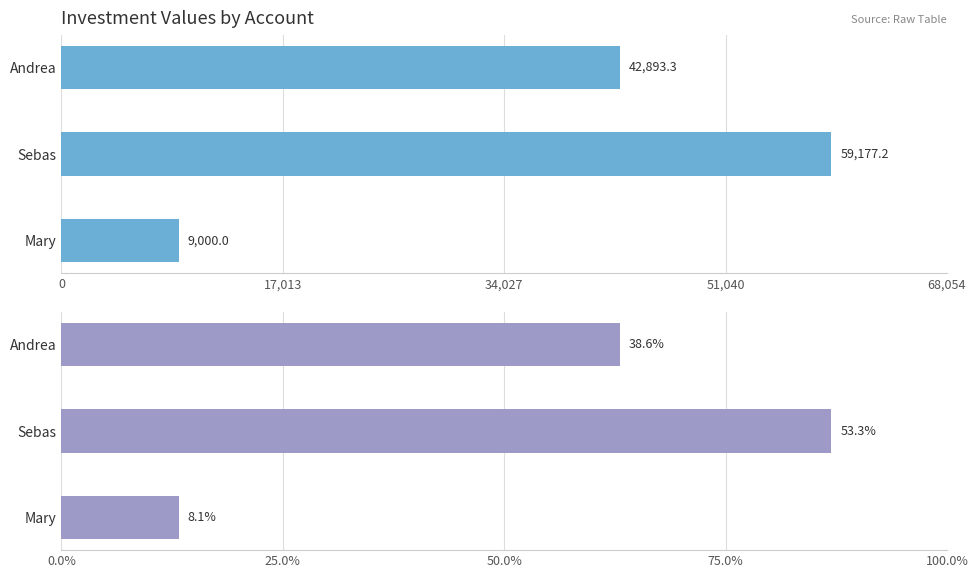

The precio total series shows 23788.4 at Andrea. True or false?

False